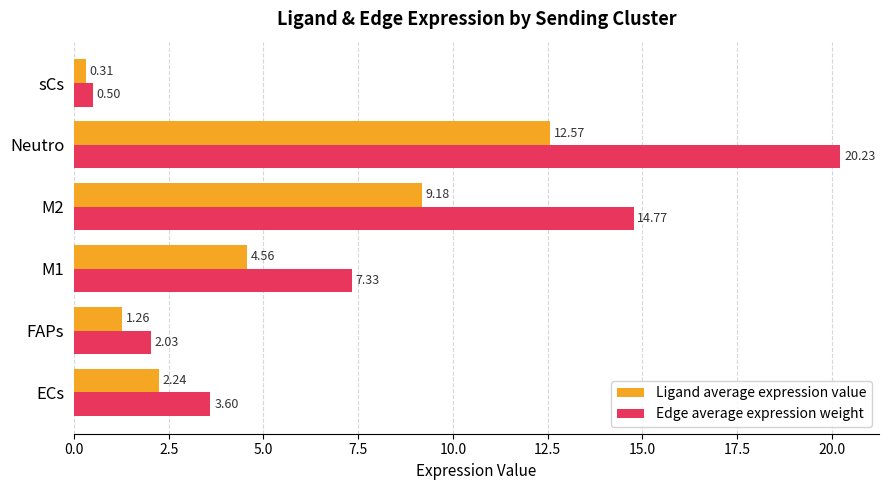

At which label is Ligand average expression value closest to 6?

M1